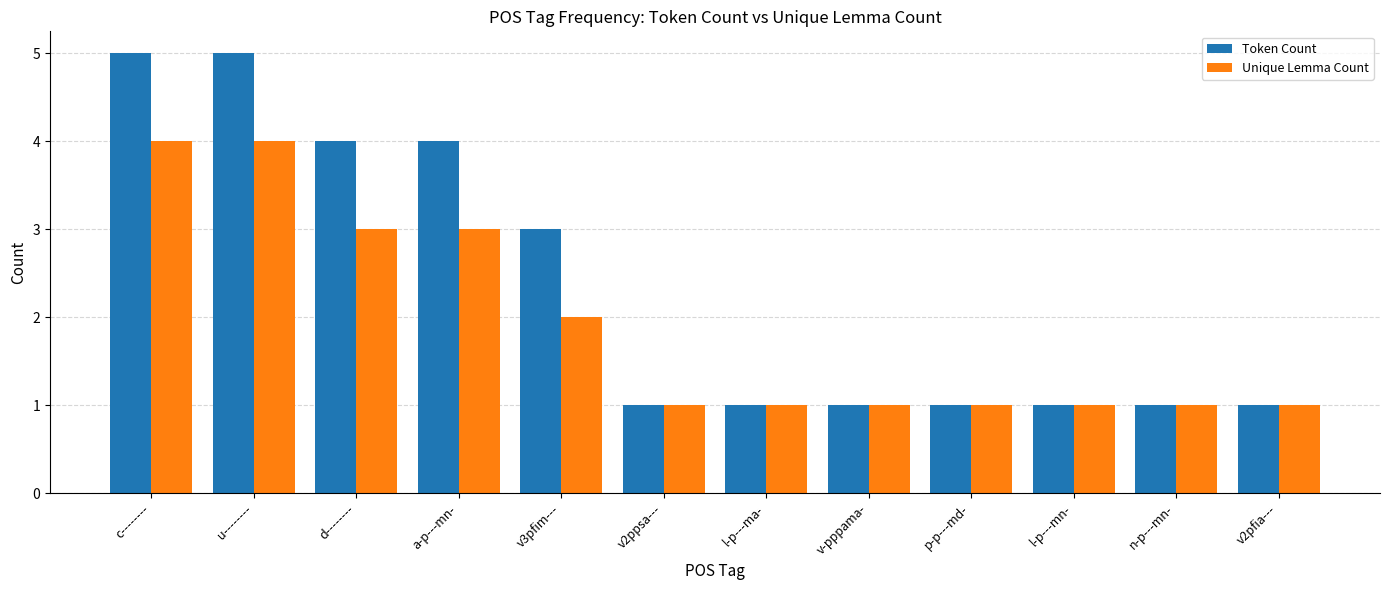

What is the label of the 8th bar from the left?

v-pppama-